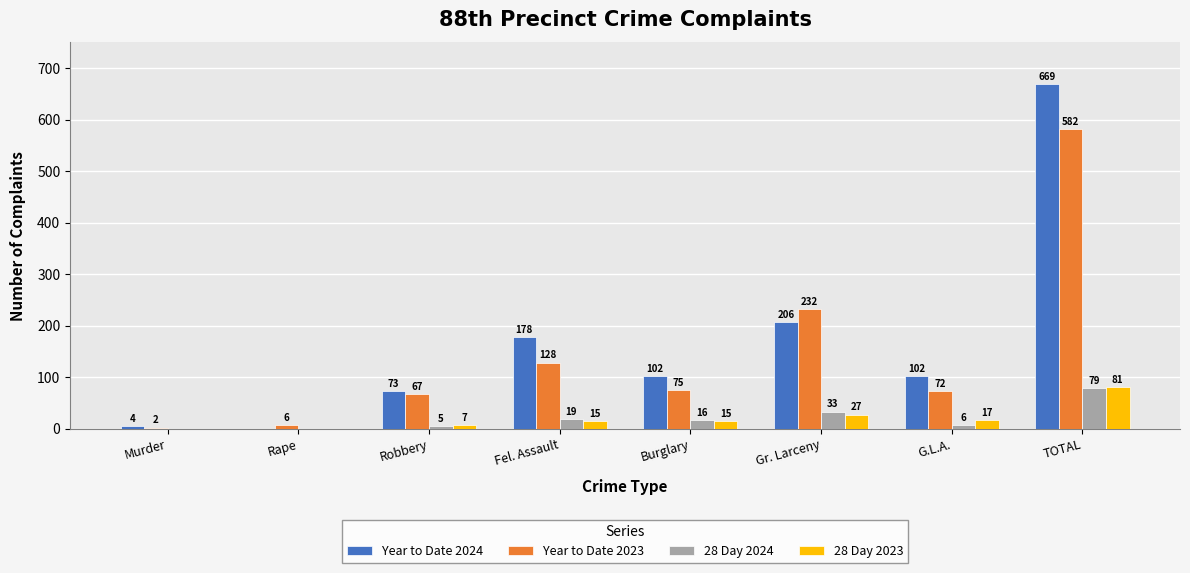

How many series are shown in this chart?

4